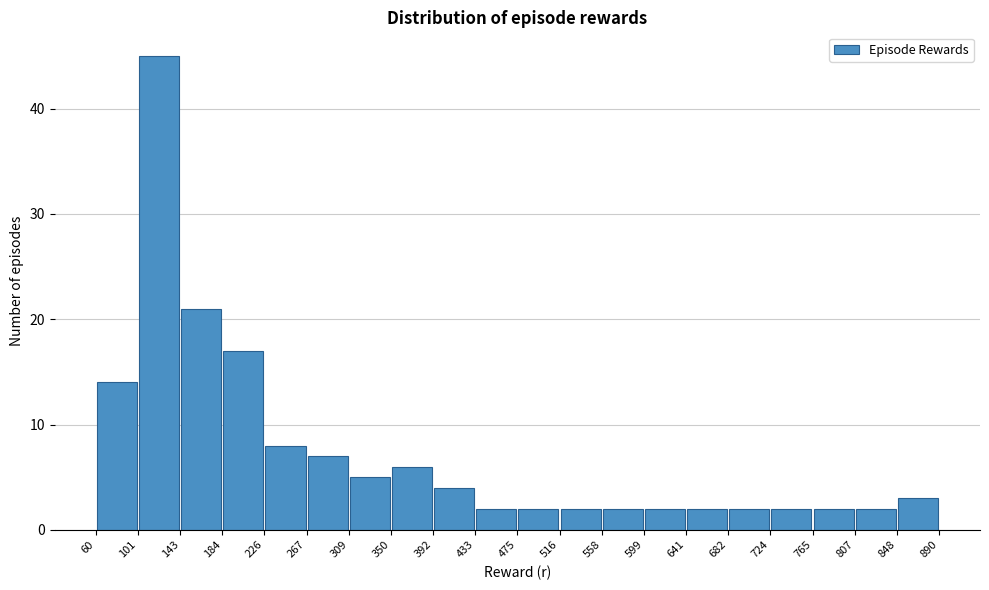

Reading left to right, transcribe this chart: for each bar, give the range it covers on the x-axis and its height. The values are not printed on the chart, so give them approximately, as read against the axis.

60 to 101: 14
101 to 143: 45
143 to 184: 21
184 to 226: 17
226 to 267: 8
267 to 309: 7
309 to 350: 5
350 to 392: 6
392 to 433: 4
433 to 475: 2
475 to 516: 2
516 to 558: 2
558 to 599: 2
599 to 641: 2
641 to 682: 2
682 to 724: 2
724 to 765: 2
765 to 807: 2
807 to 848: 2
848 to 890: 3